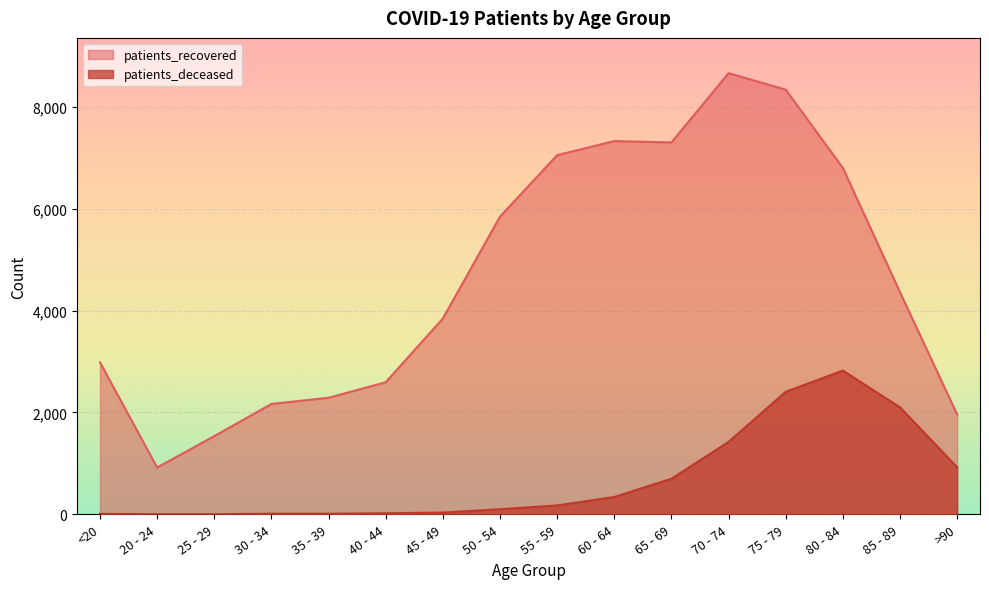

True or false: patients_deceased and patients_recovered cross at least once.

False